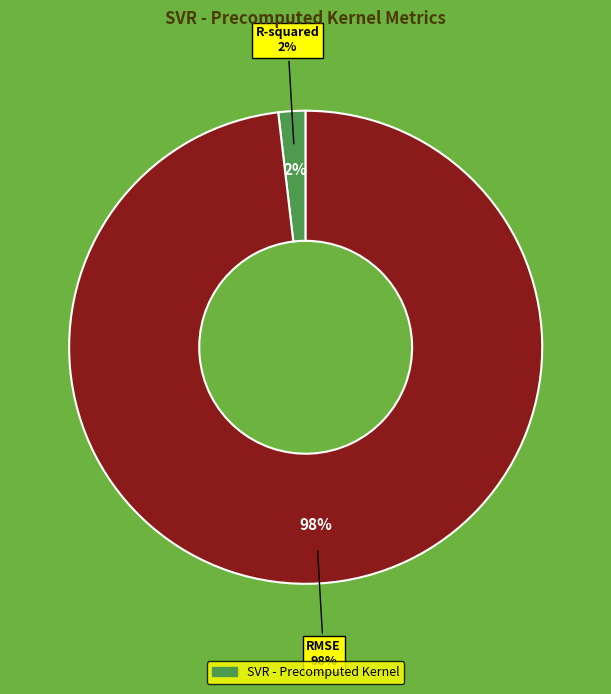

Rank the categories by value from highest to lowest.

RMSE, R-squared